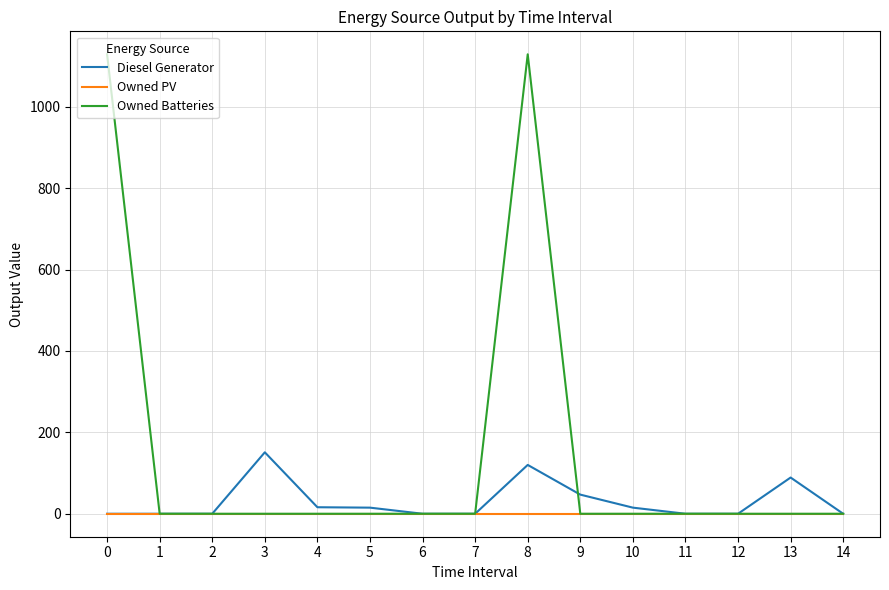

Which series has the widest spread of values?

Owned Batteries